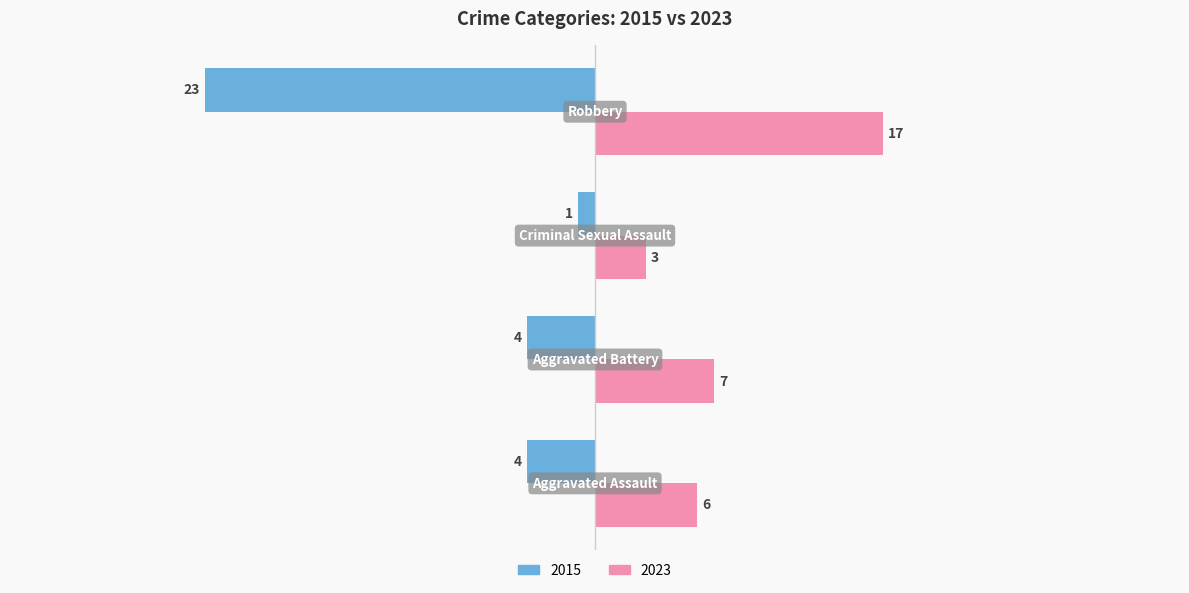

How many 2015 values are between -4 and -1?

3